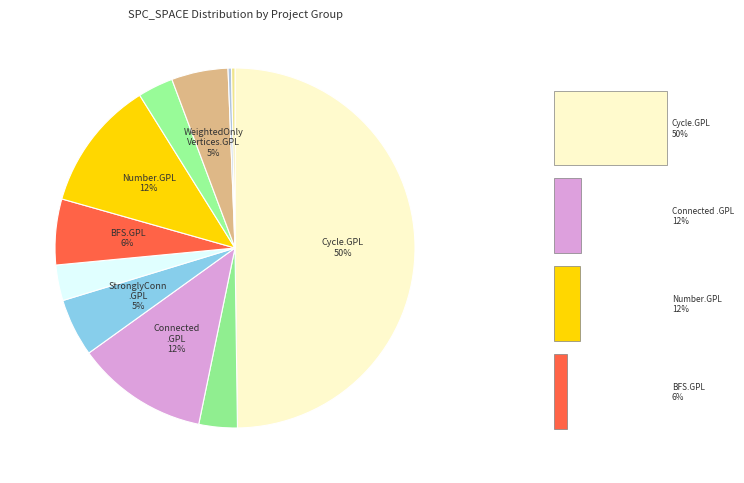

How many slices are in this pie chart?

11